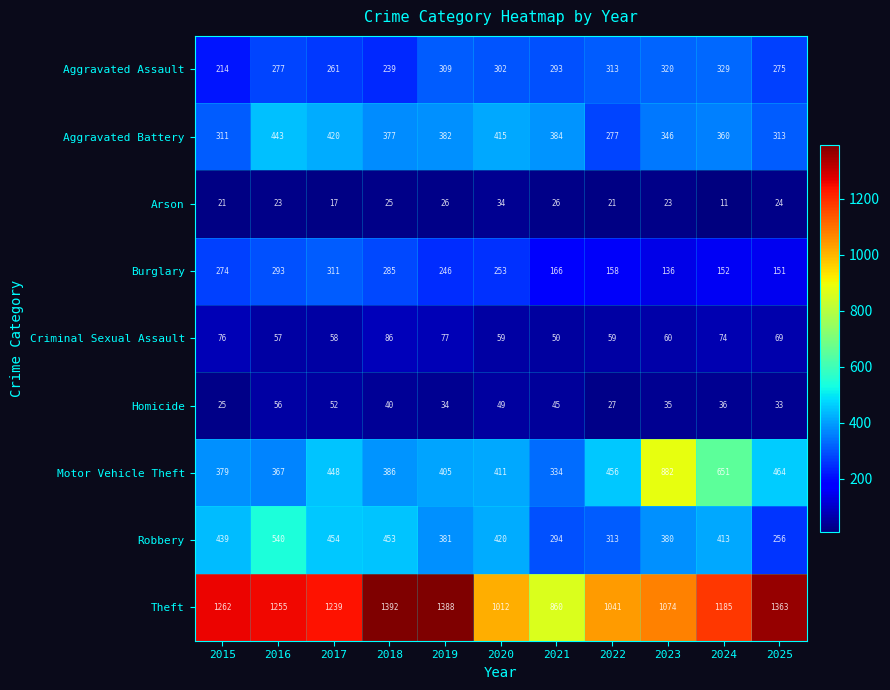

Which category has the lowest value in the Theft series?

2021